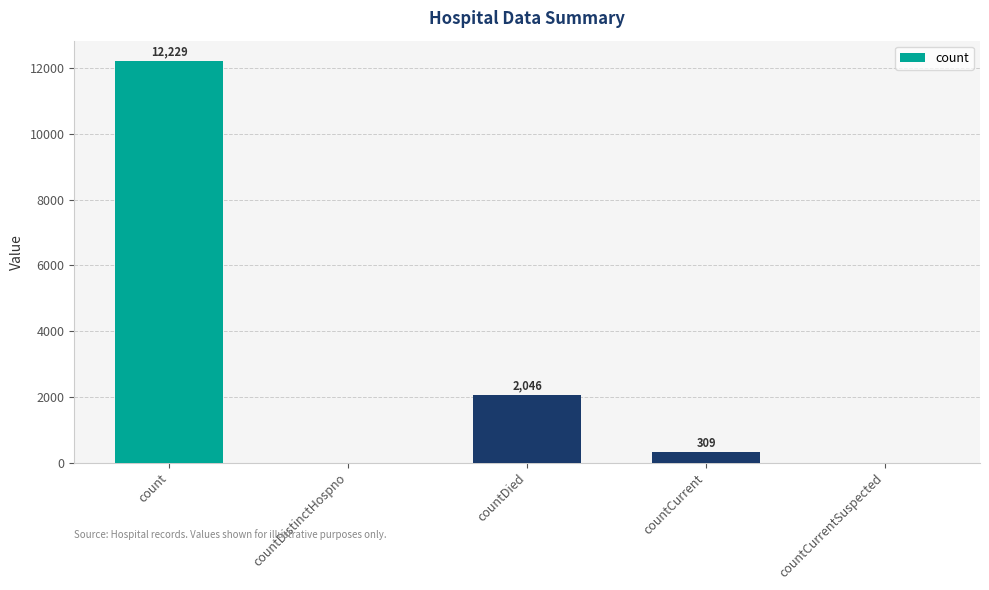

What is the sum of all values?

14584